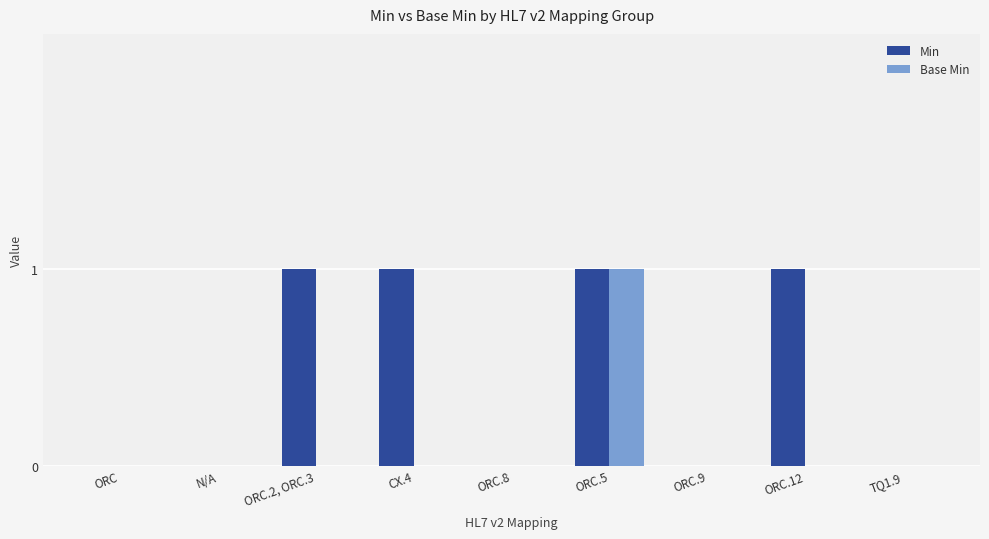

At which category is the sum across all series the highest?

ORC.5